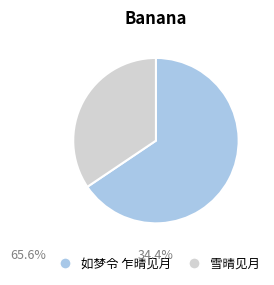

The 如梦令 乍晴见月 slice represents 66% of the pie. True or false?

True